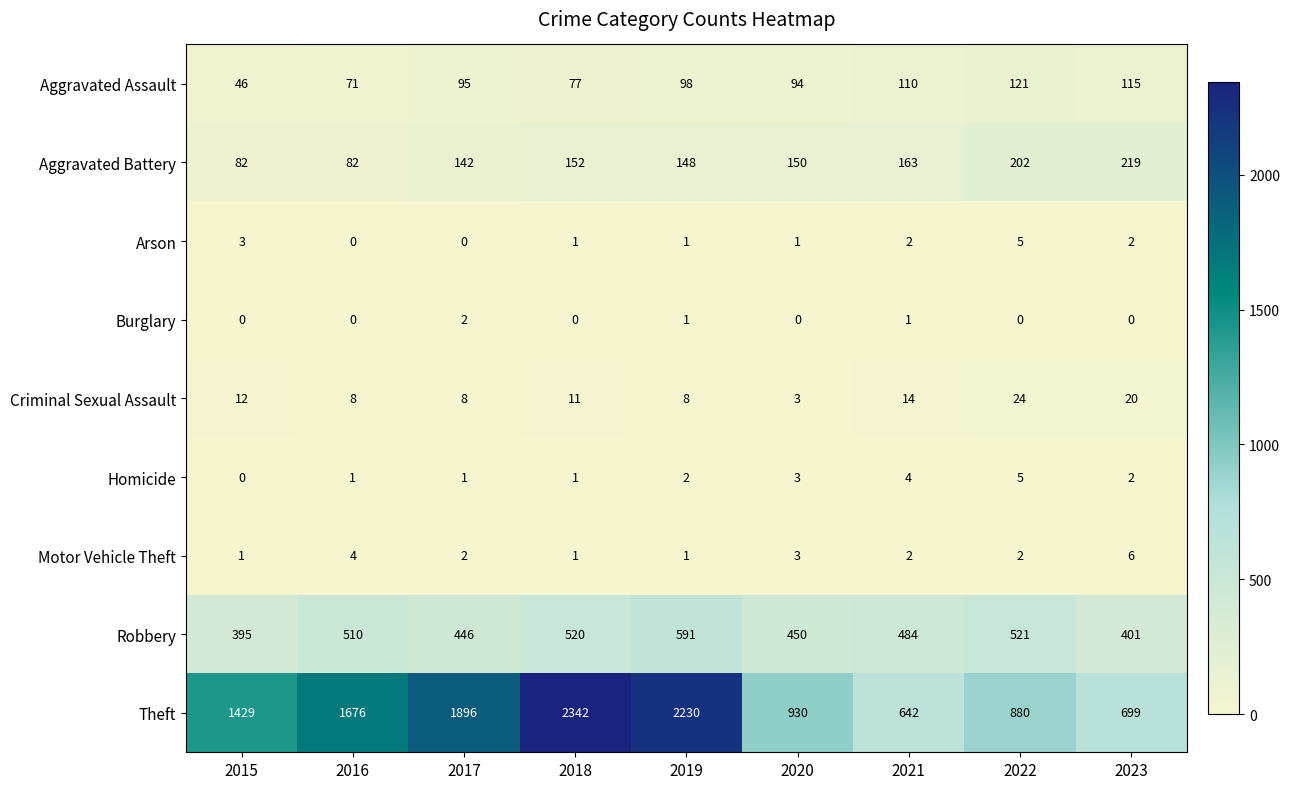

At which label is Theft closest to 1492?

2015